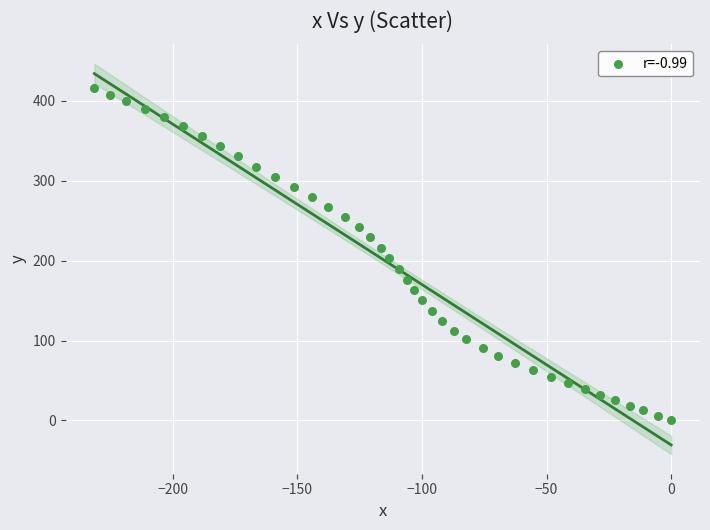

What is the range of X values (max minus min)?

231.4